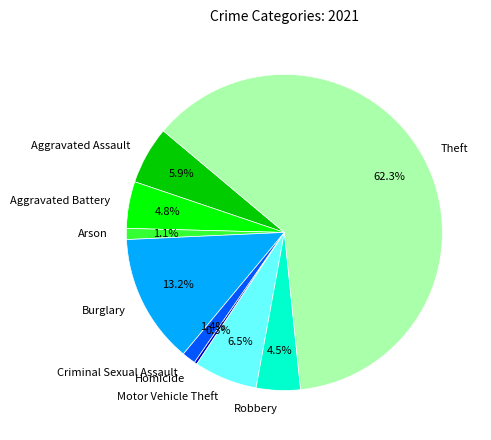

Does any single category account for the majority?

Yes